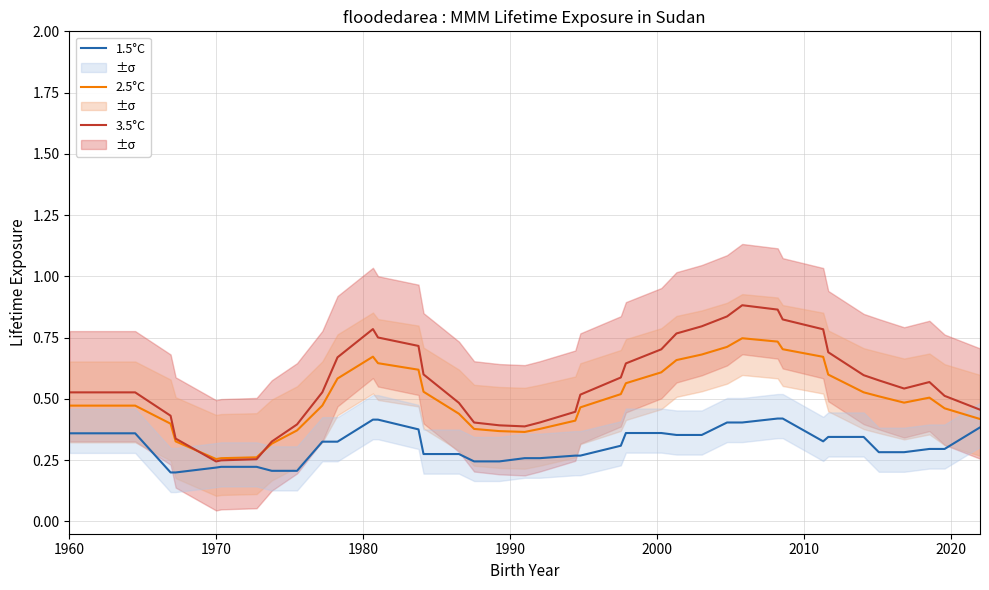

What is the difference between the maximum and second lowest values in the 1.5°C series?

0.2